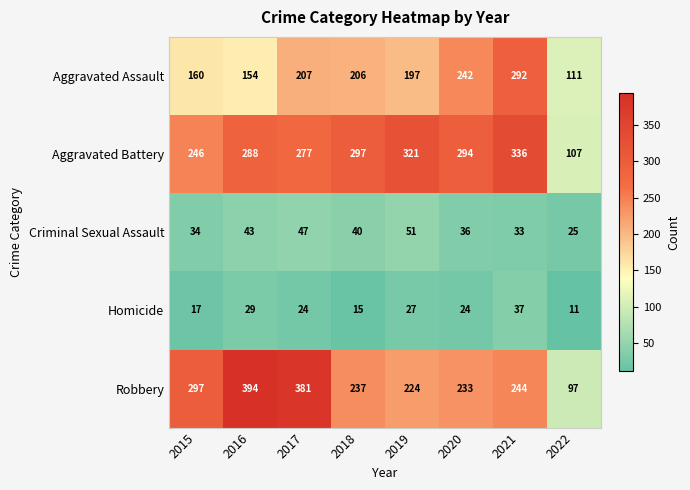

At which label does Aggravated Assault first exceed 206?

2017